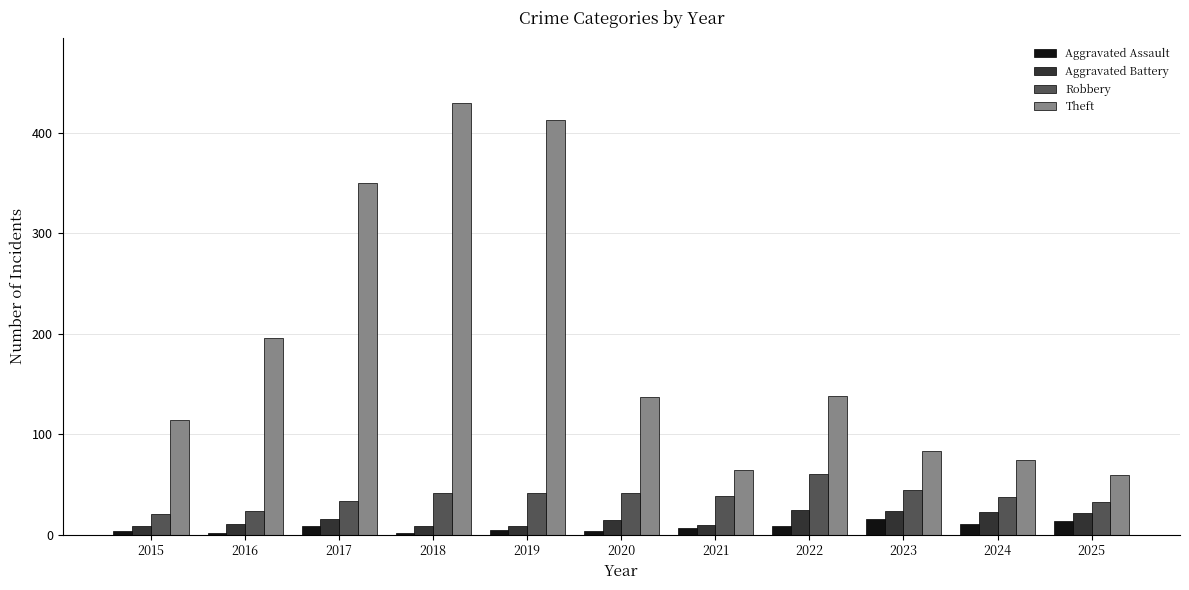

Is it true that Robbery equals 41 at 2020?

True